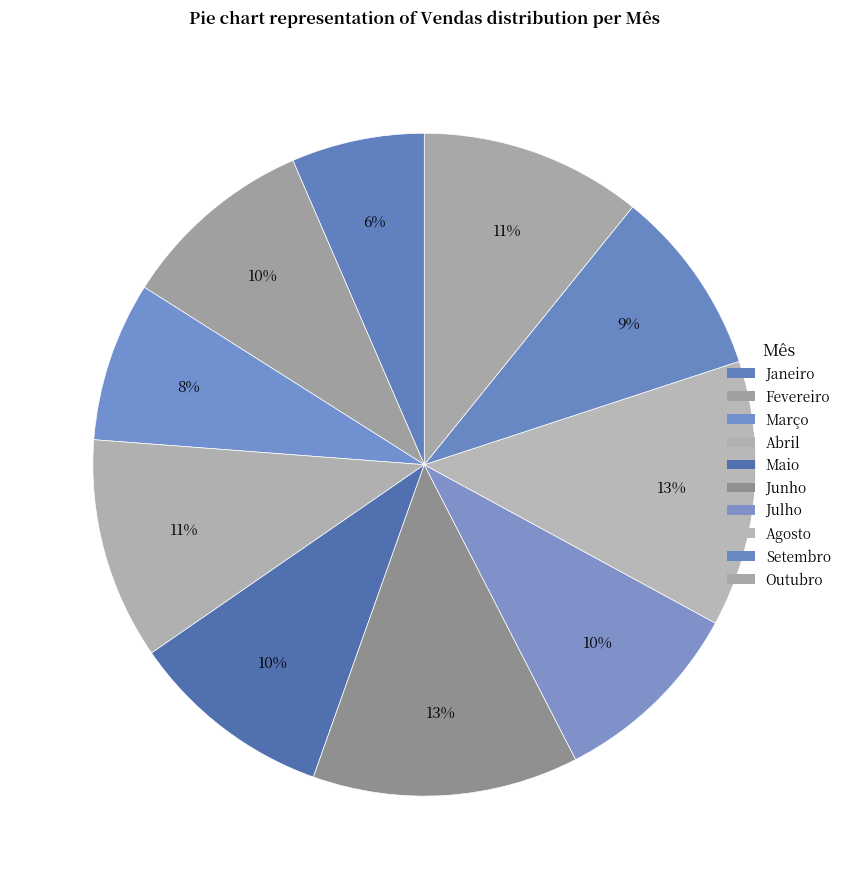

Which has a higher value, Agosto or Maio?

Agosto